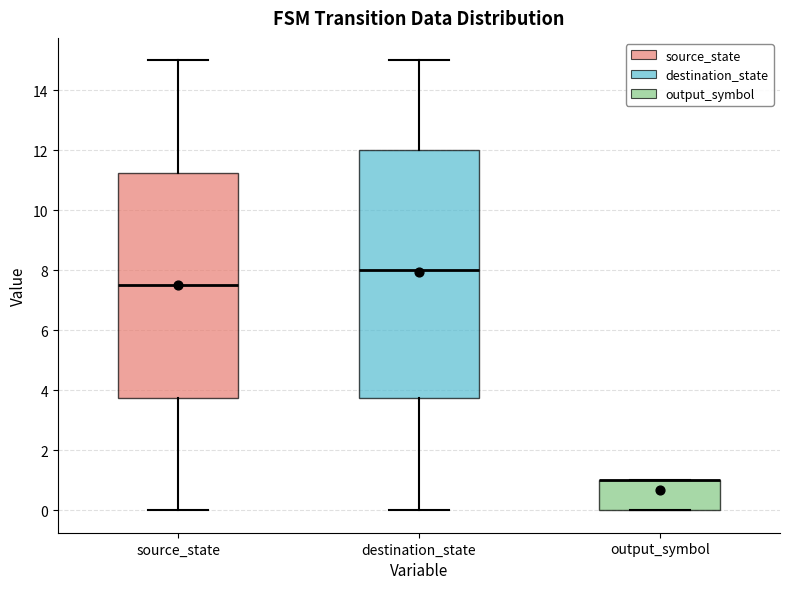

Reading left to right, transcribe this box plot: for each box, give where its median line is, the range the box spans, and where its two whiskers end, as read against the y-axis. The values are not printed on the chart, so give them approximately, as read against the axis.

source_state: median 7.6, box 3.8 to 11.2, whiskers 0.0 to 15.0
destination_state: median 8.0, box 3.8 to 12.0, whiskers 0.0 to 15.0
output_symbol: median 1.0 (drawn on the box's upper edge), box 0.0 to 1.0, whiskers 0.0 to 1.0